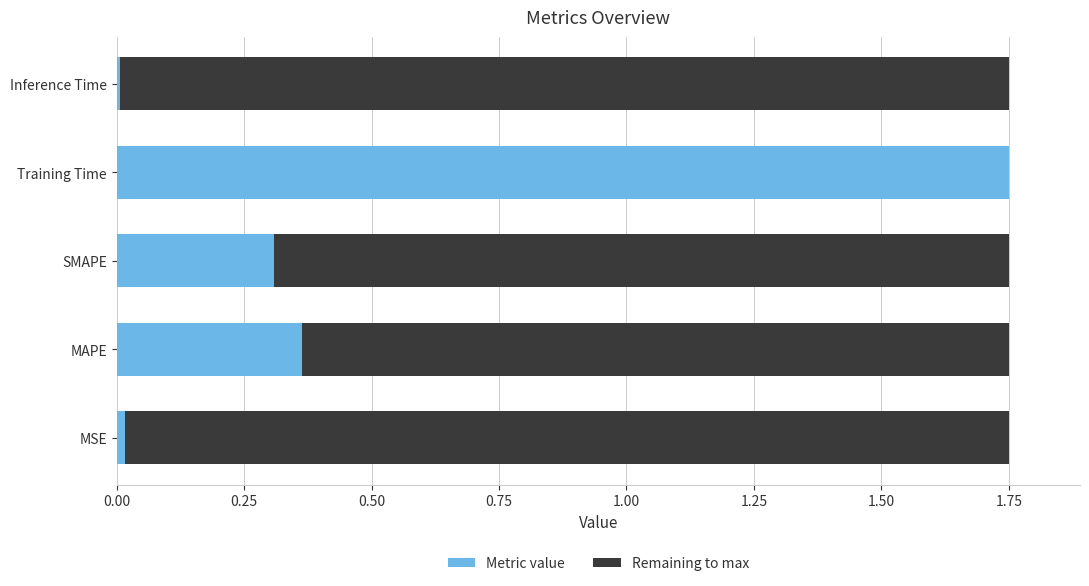

What is the sum of the Metric value values at MAPE and Training Time?

2.1